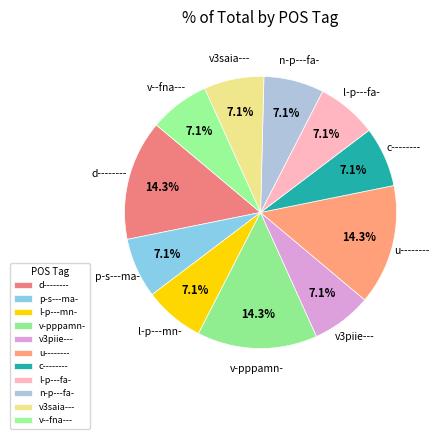

Is there a majority slice in this chart?

No